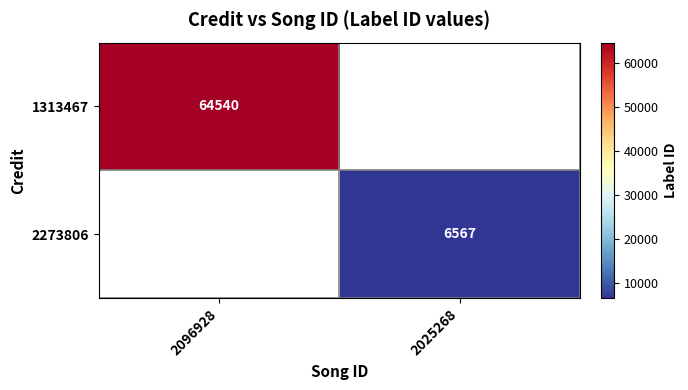

What is the greatest value displayed?

64540.0